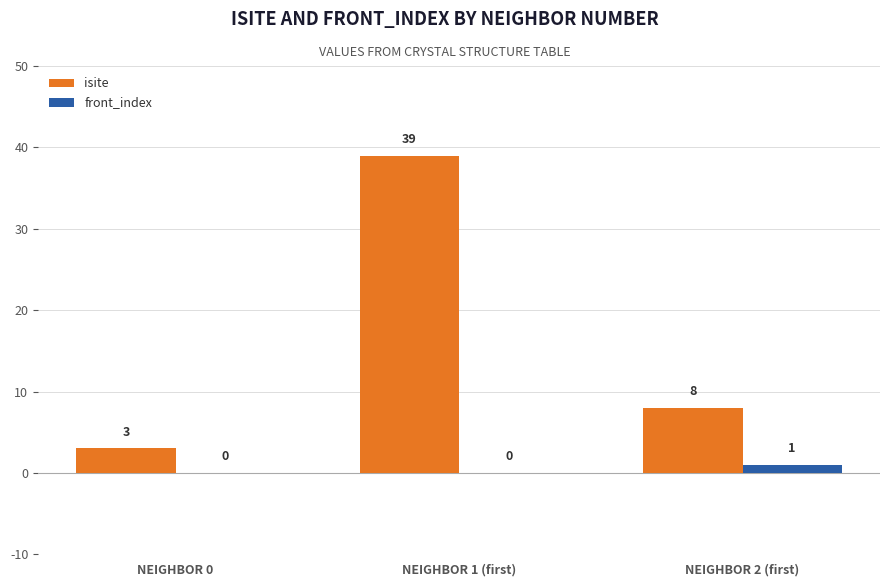

Is it true that isite equals 39 at NEIGHBOR 1 (first)?

True